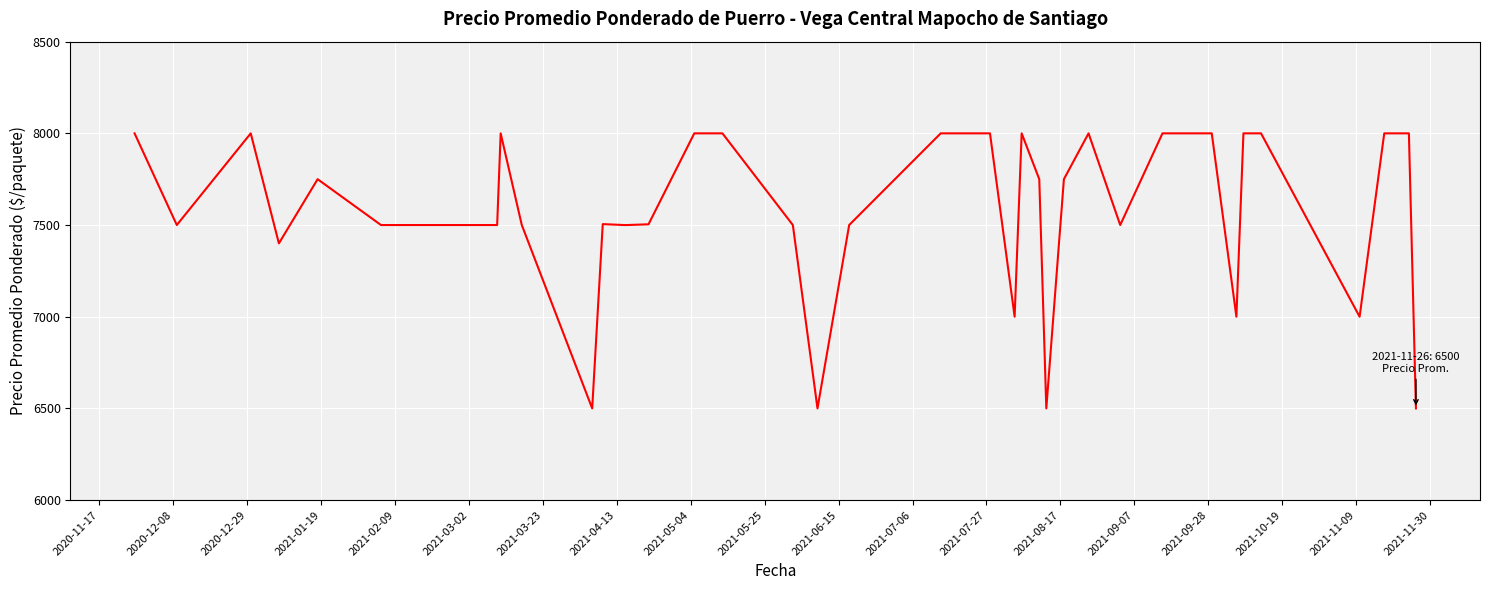

What is the difference between the maximum and minimum values?

1500